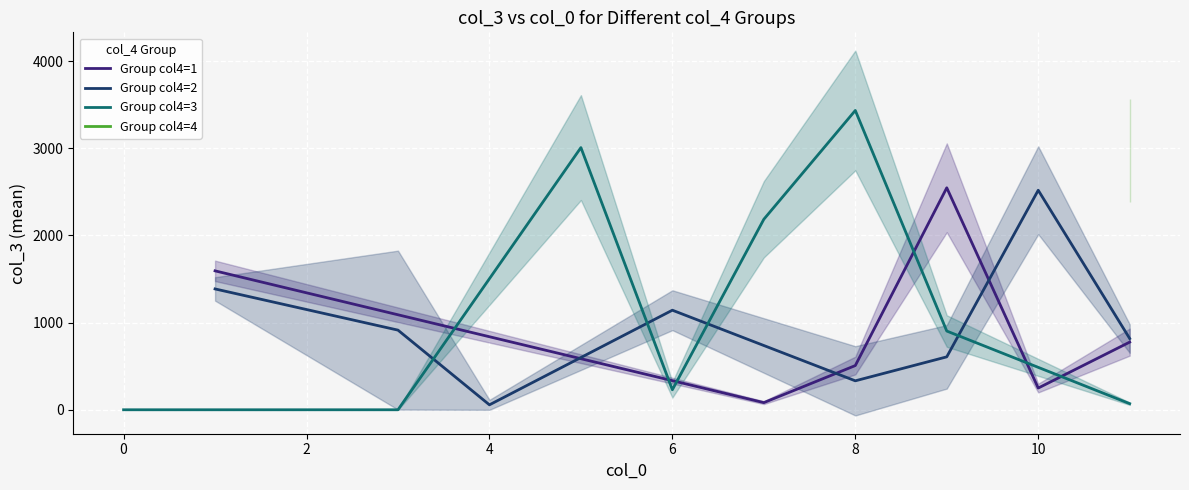

What is the maximum value for Group col4=1?

2547.0